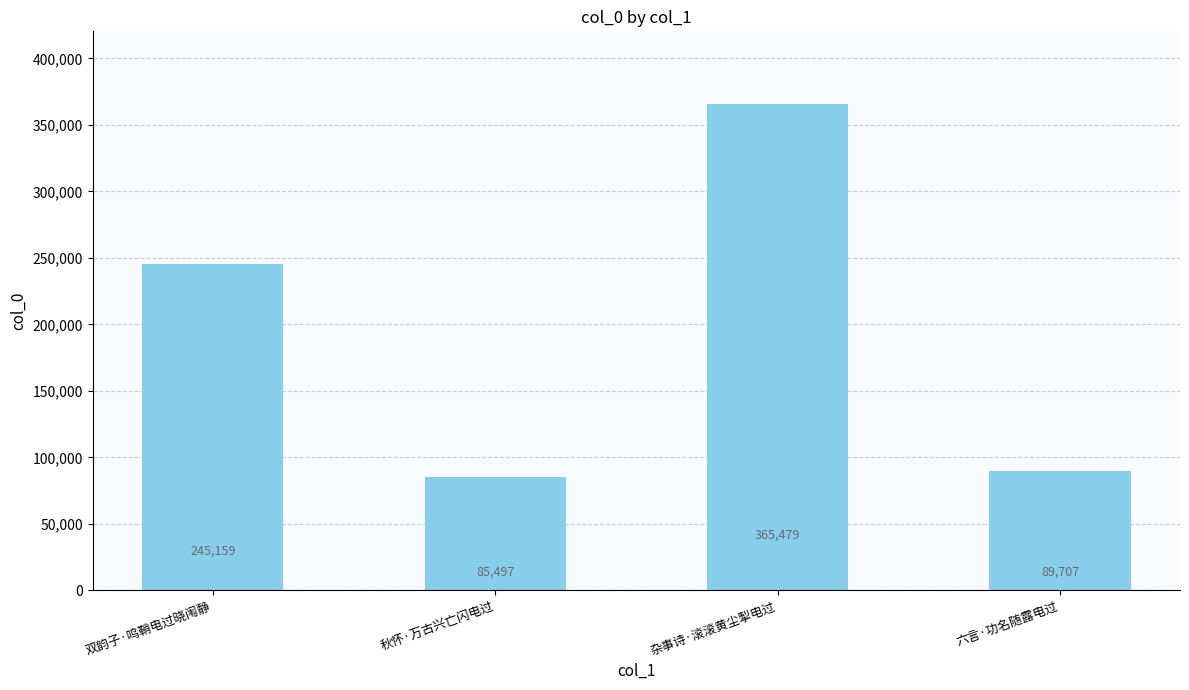

What position from the right is 六言·功名随露电过?

1